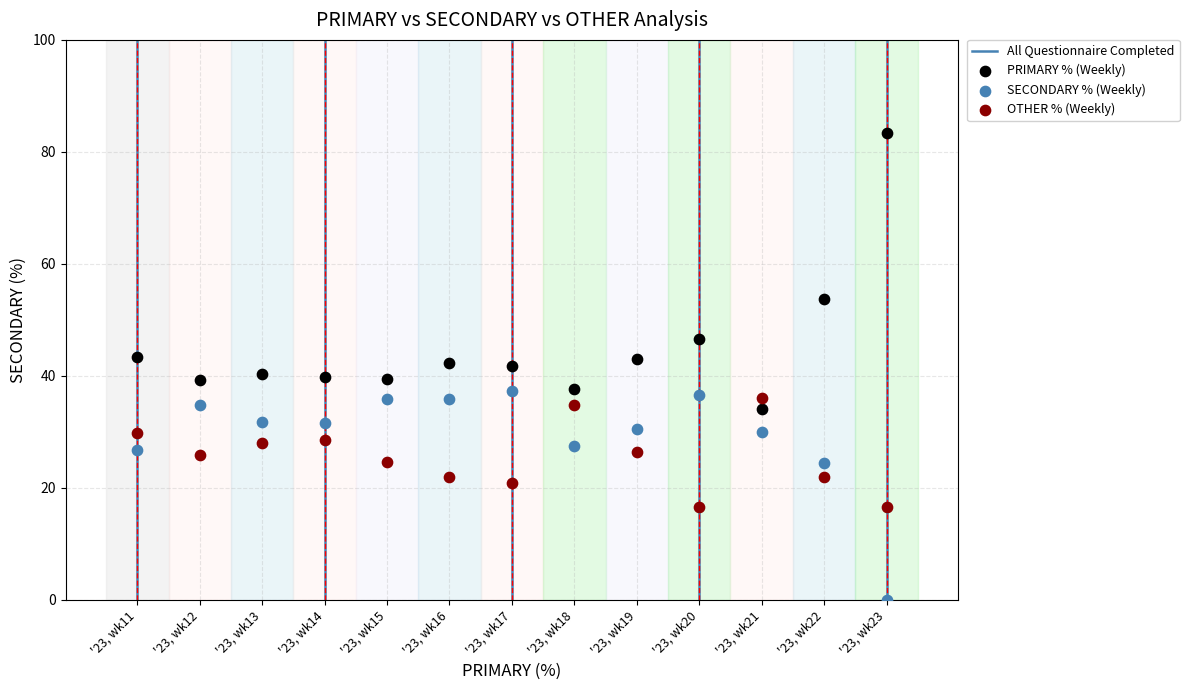

In the PRIMARY % (Weekly) series, what Y value is closest to 58?

53.7